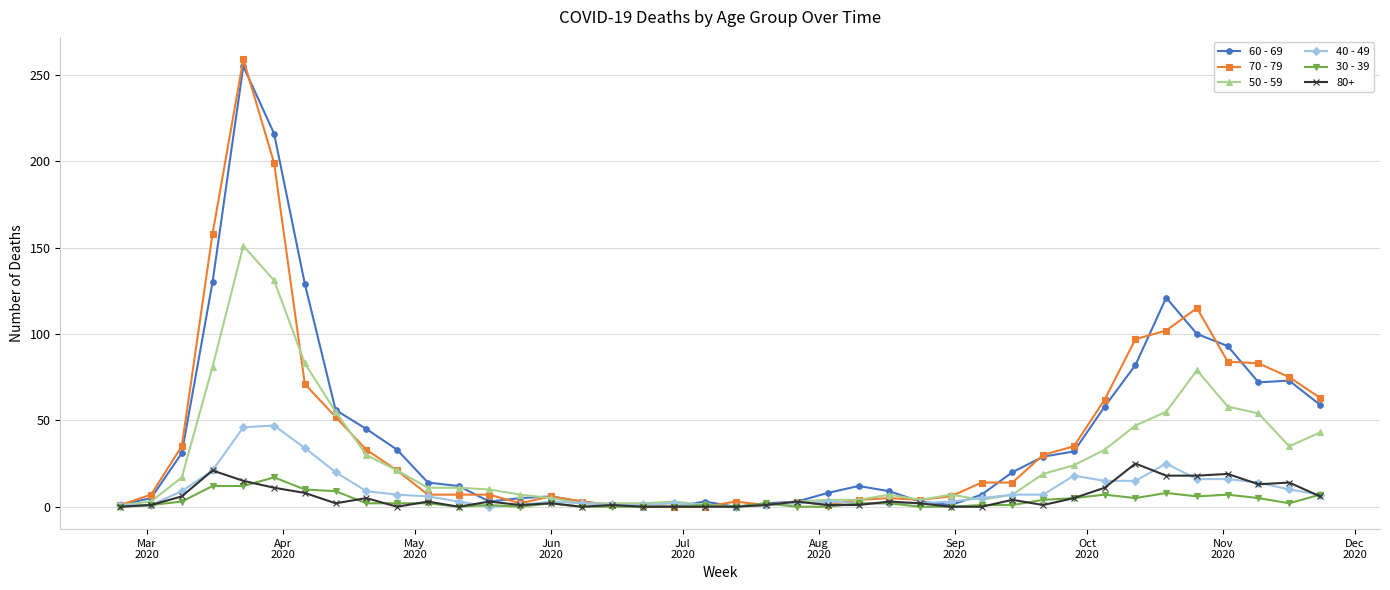

What is the value of the 40 - 49 point at the 18th from the left?

1